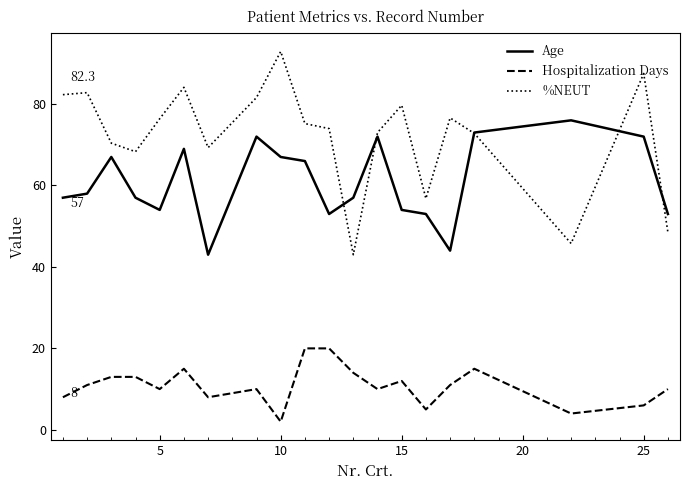

Rank the series by their average value, from lowest to highest.

Hospitalization Days, Age, %NEUT